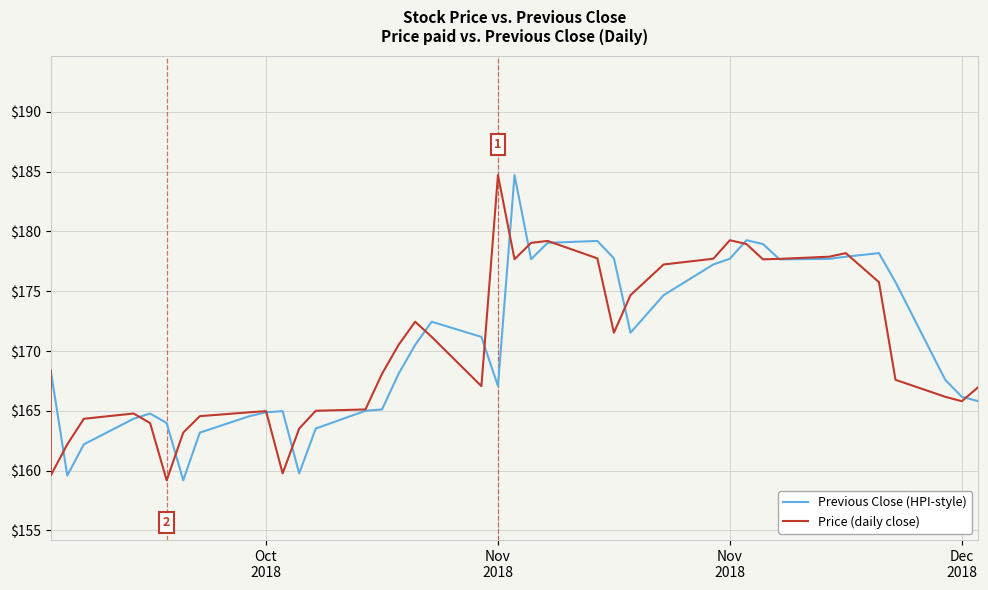

True or false: Previous Close (HPI-style) has more than 1 points higher than both neighbors.

True